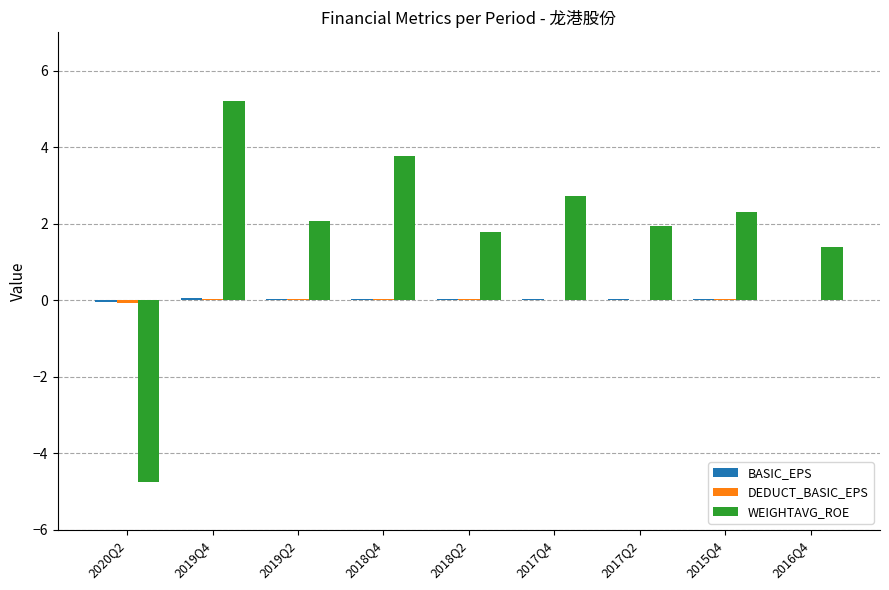

What is the maximum value for WEIGHTAVG_ROE?

5.2